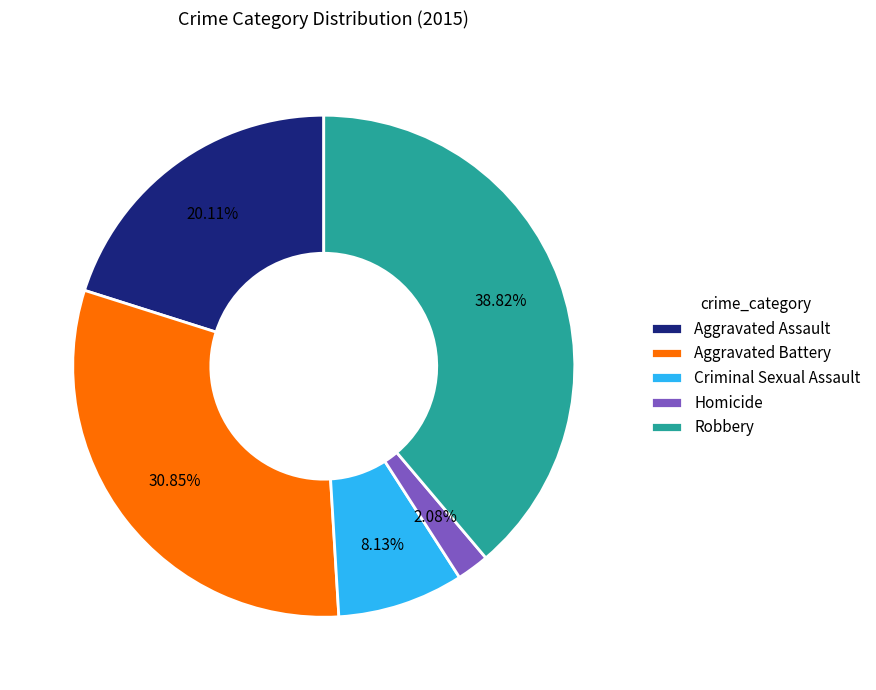

Do Robbery and Aggravated Assault together represent more than half of the pie?

Yes